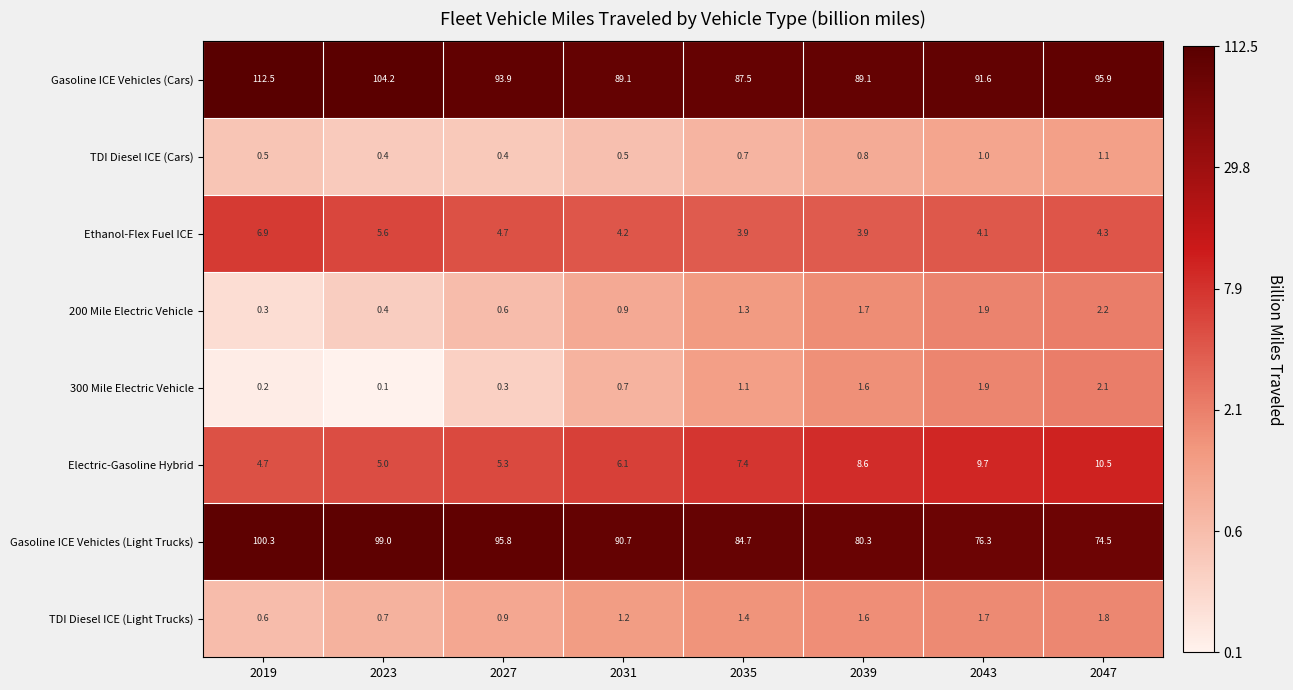

Rank the series at 2035 from highest to lowest value.

Gasoline ICE Vehicles (Cars), Gasoline ICE Vehicles (Light Trucks), Electric-Gasoline Hybrid, Ethanol-Flex Fuel ICE, TDI Diesel ICE (Light Trucks), 200 Mile Electric Vehicle, 300 Mile Electric Vehicle, TDI Diesel ICE (Cars)